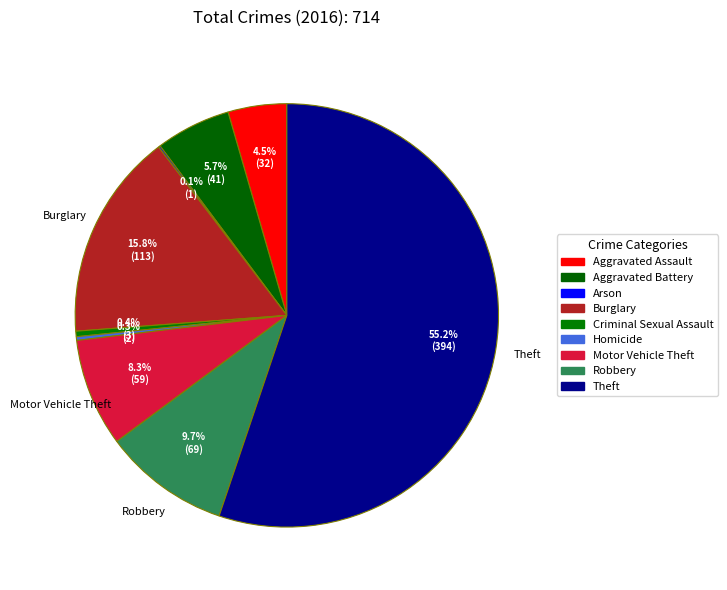

Is it true that Criminal Sexual Assault is 13% of the pie?

False